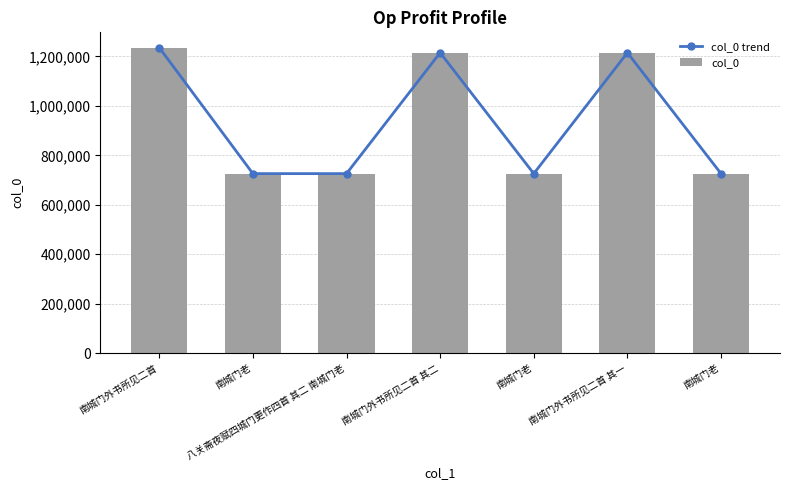

Which has a higher value, 南城门外书所见二首 or 南城门老?

南城门外书所见二首